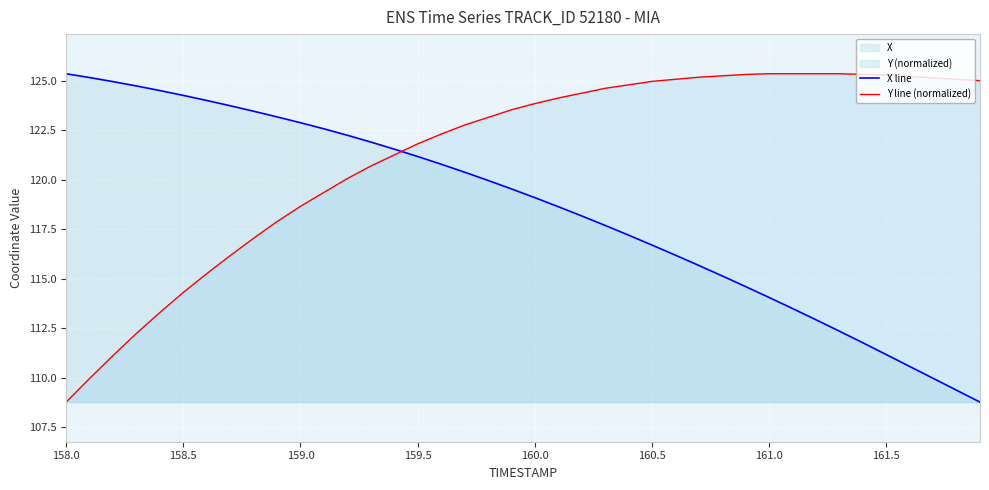

What is the value of the X line point at the 23rd from the left?

118.2